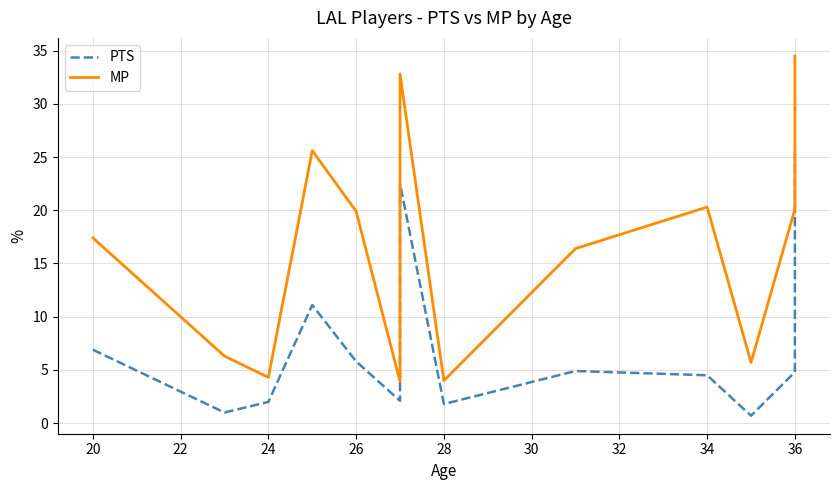

Reading right to left, extract all data points from this chart.

PTS: 25.5	4.8	0.7	4.5	4.9	1.8	22.5	14.4	13.7	8.8	2.1	5.8	11.1	2.0	1.0	6.9
MP: 34.5	20.1	5.7	20.3	16.4	4.0	32.8	30.9	25.9	24.0	3.9	19.9	25.6	4.3	6.3	17.4